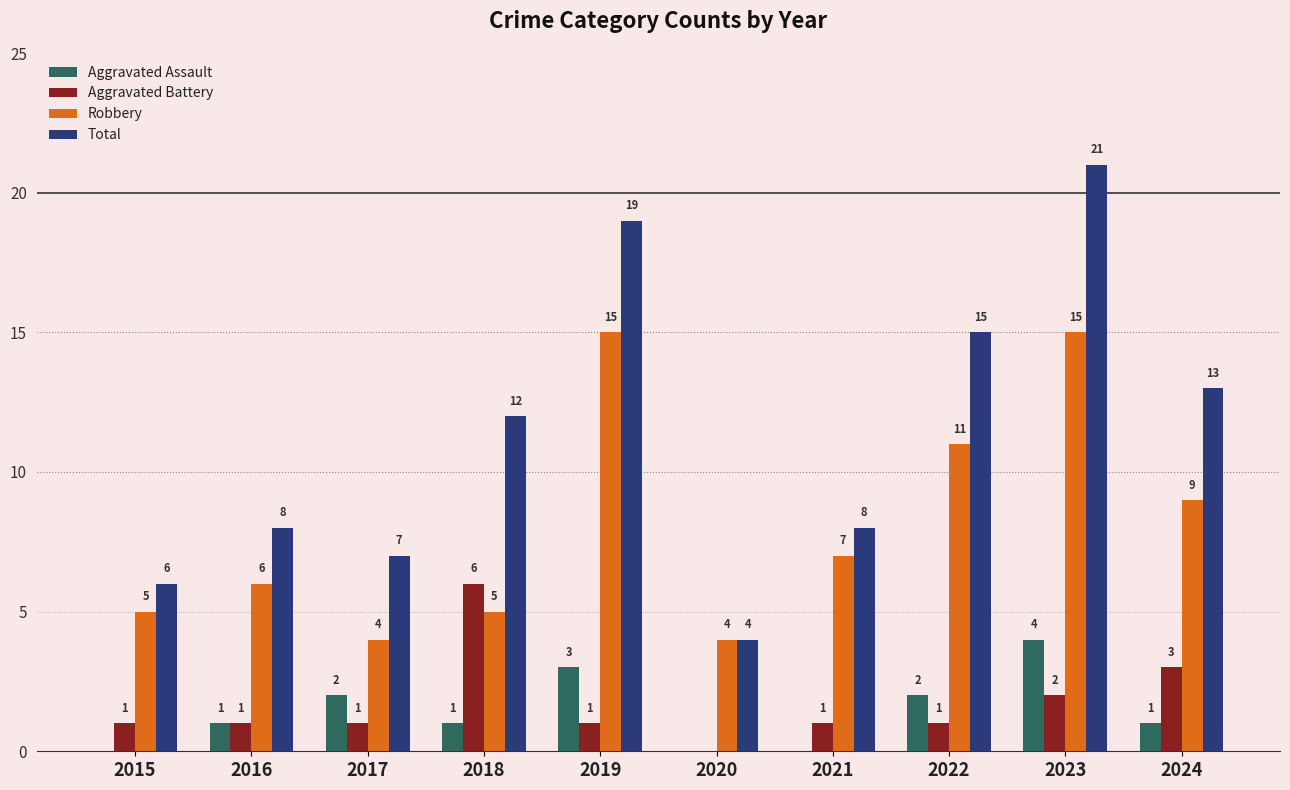

Reading left to right, extract all data points from this chart.

Aggravated Assault: 2015=0	2016=1	2017=2	2018=1	2019=3	2020=0	2021=0	2022=2	2023=4	2024=1
Aggravated Battery: 2015=1	2016=1	2017=1	2018=6	2019=1	2020=0	2021=1	2022=1	2023=2	2024=3
Robbery: 2015=5	2016=6	2017=4	2018=5	2019=15	2020=4	2021=7	2022=11	2023=15	2024=9
Total: 2015=6	2016=8	2017=7	2018=12	2019=19	2020=4	2021=8	2022=15	2023=21	2024=13